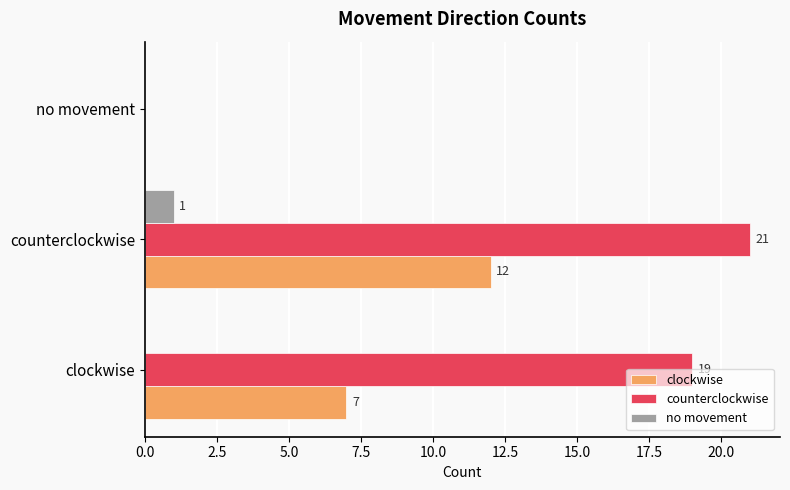

What are all the series names shown in the legend?

clockwise, counterclockwise, no movement